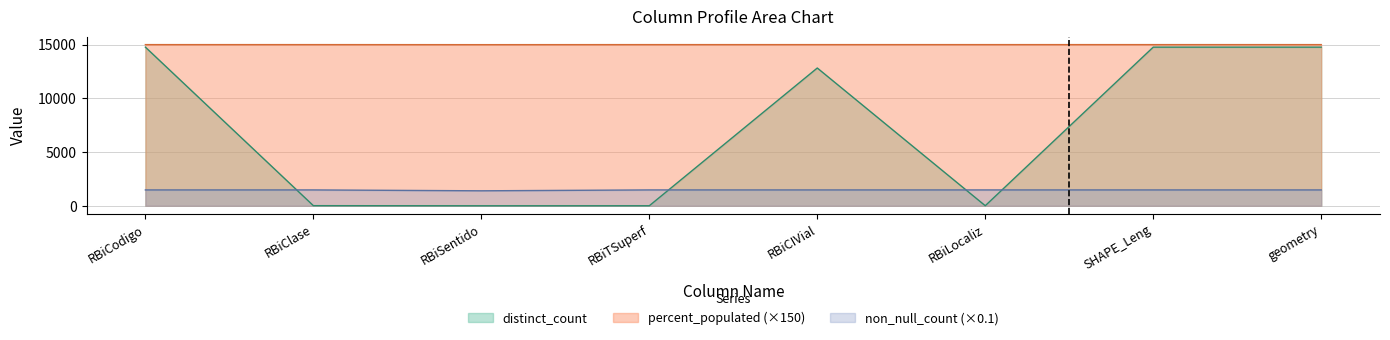

What is the total value across all series at RBiCIVial?

29299.6